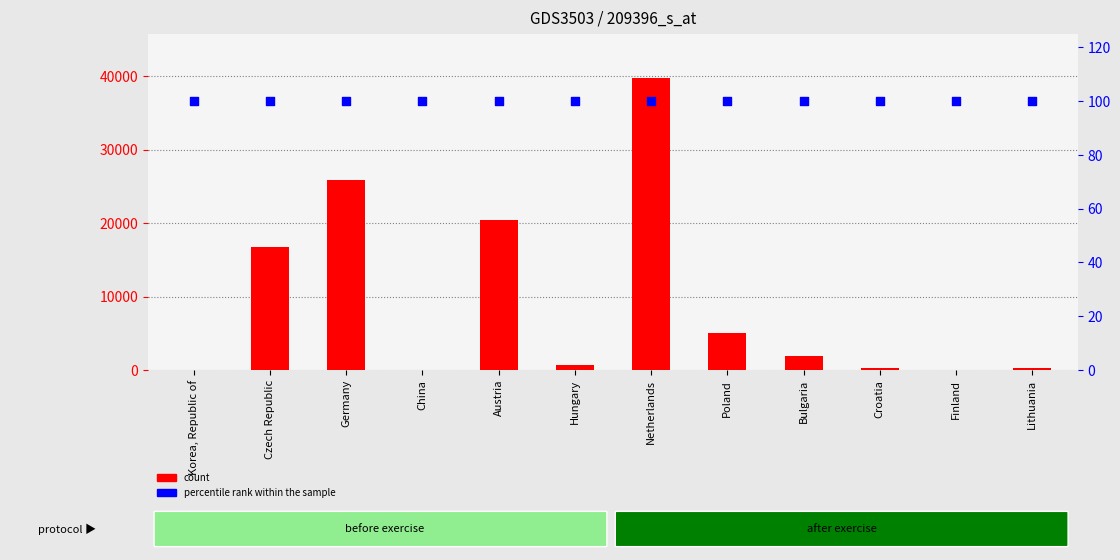

Is the value of percentile rank within the sample at Lithuania greater than the value of count at Croatia?

No